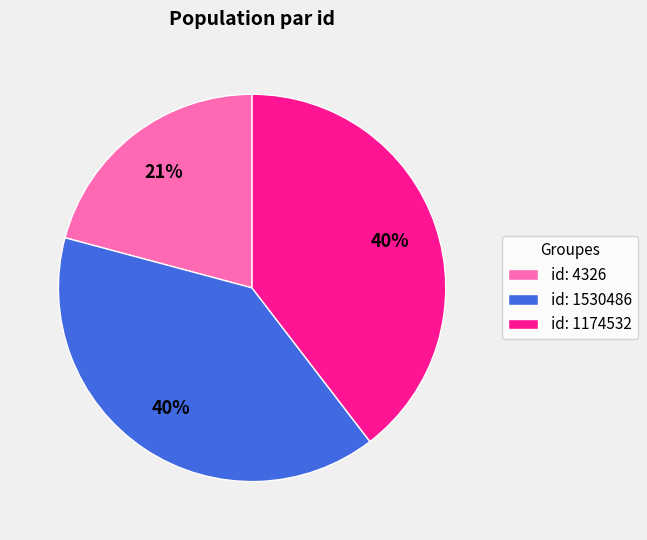

How many slices are in this pie chart?

3